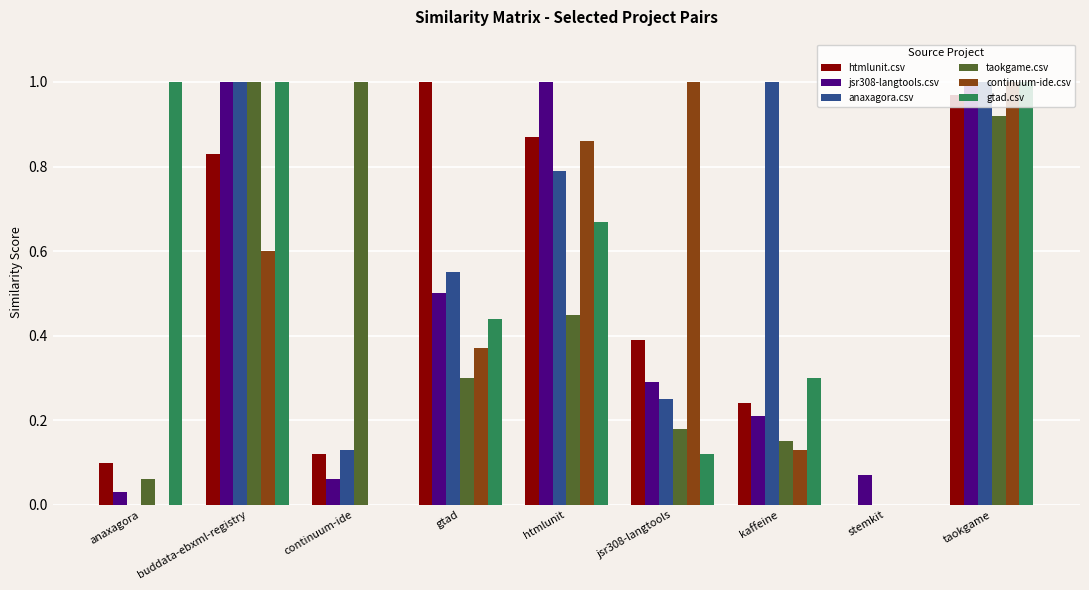

True or false: htmlunit.csv has a value of 0.0 at stemkit.

True